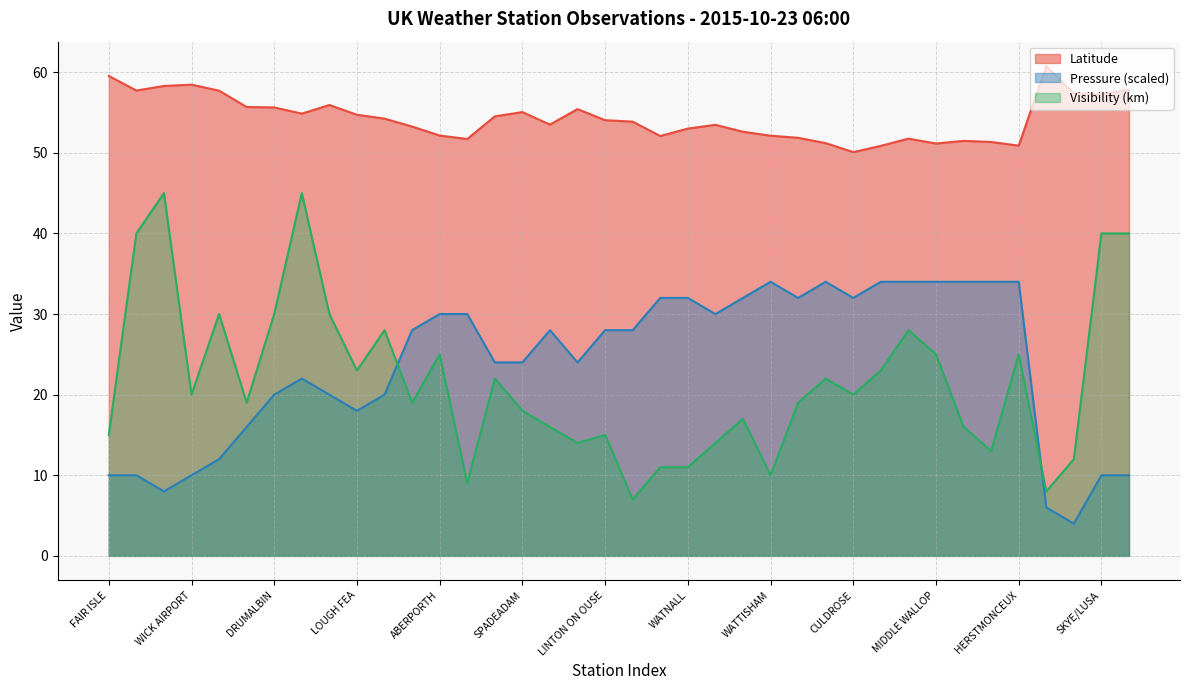

What is the total value across all series at LECONFIELD?

88.9